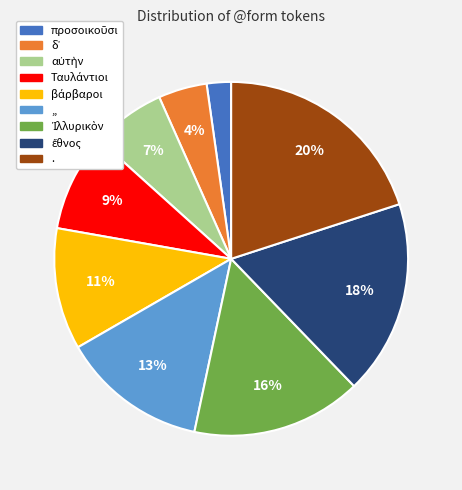

How many slices are in this pie chart?

9